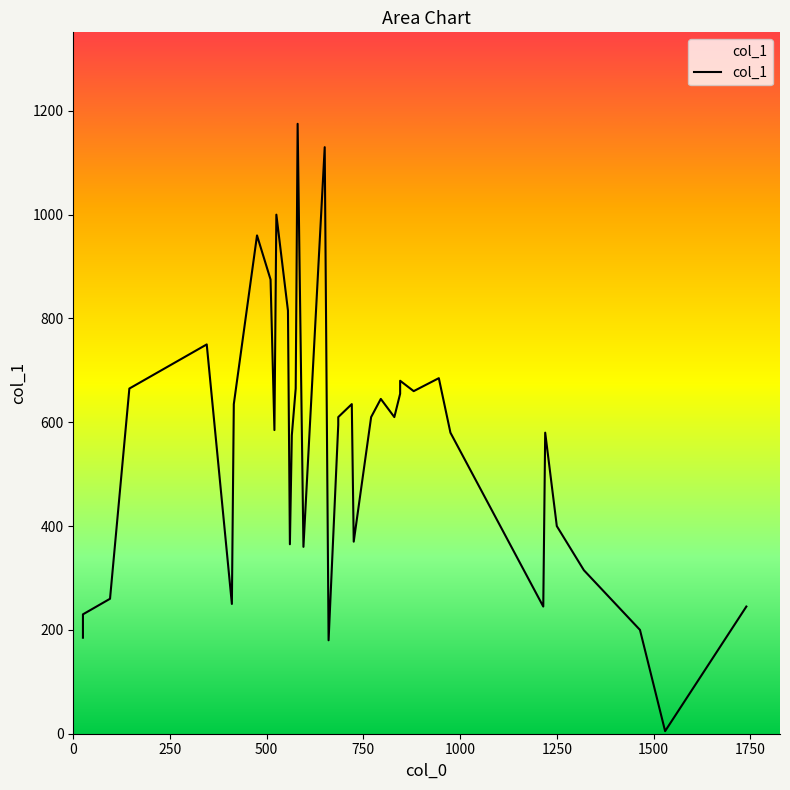

The value at 945 is 145. True or false?

False